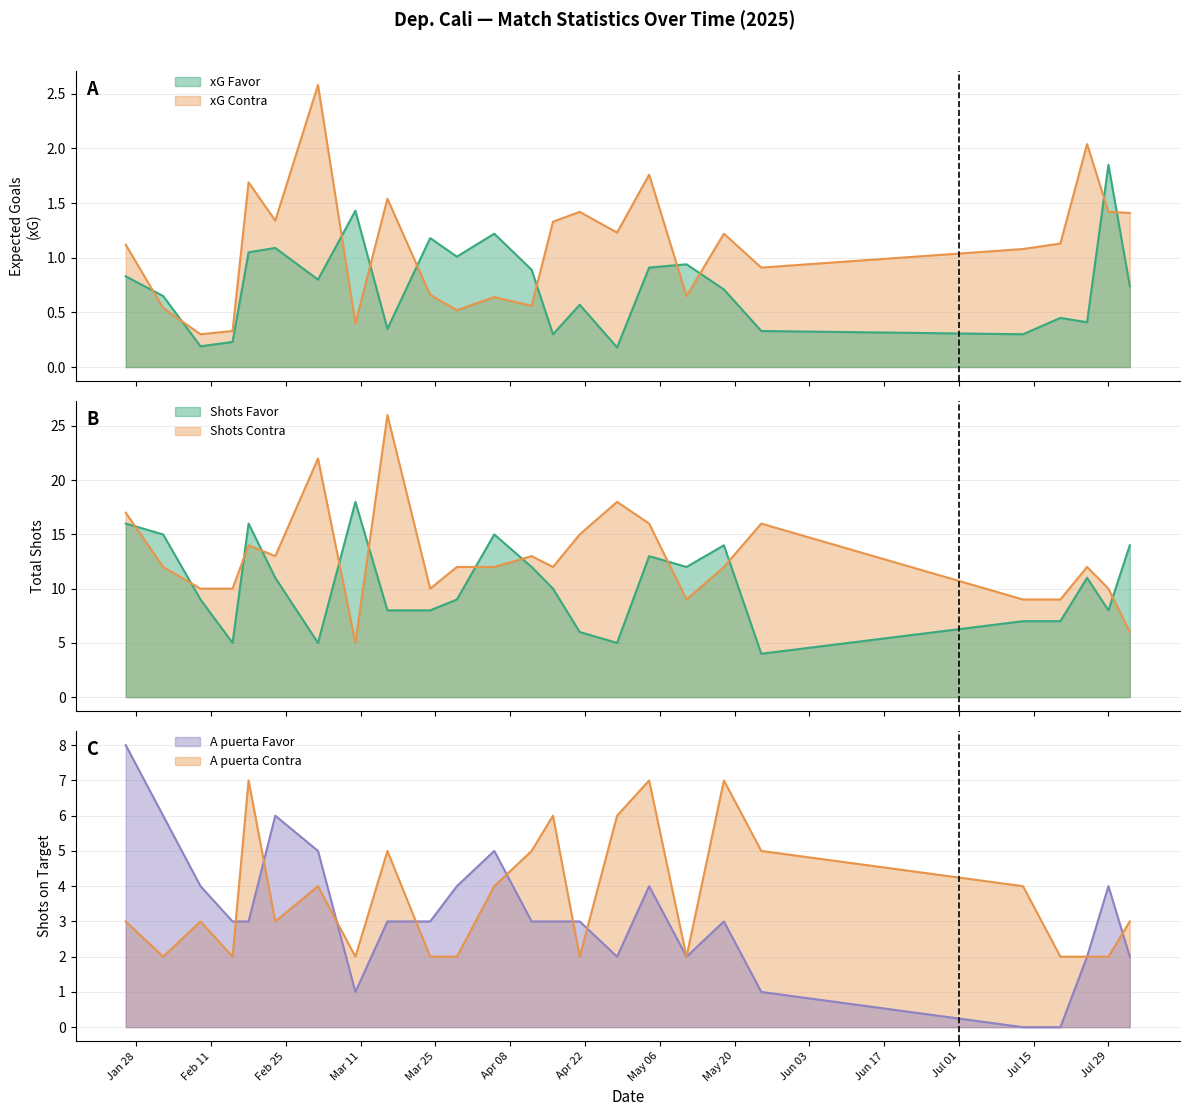

Read the A puerta Contra value at 16/04/2025.

6.0